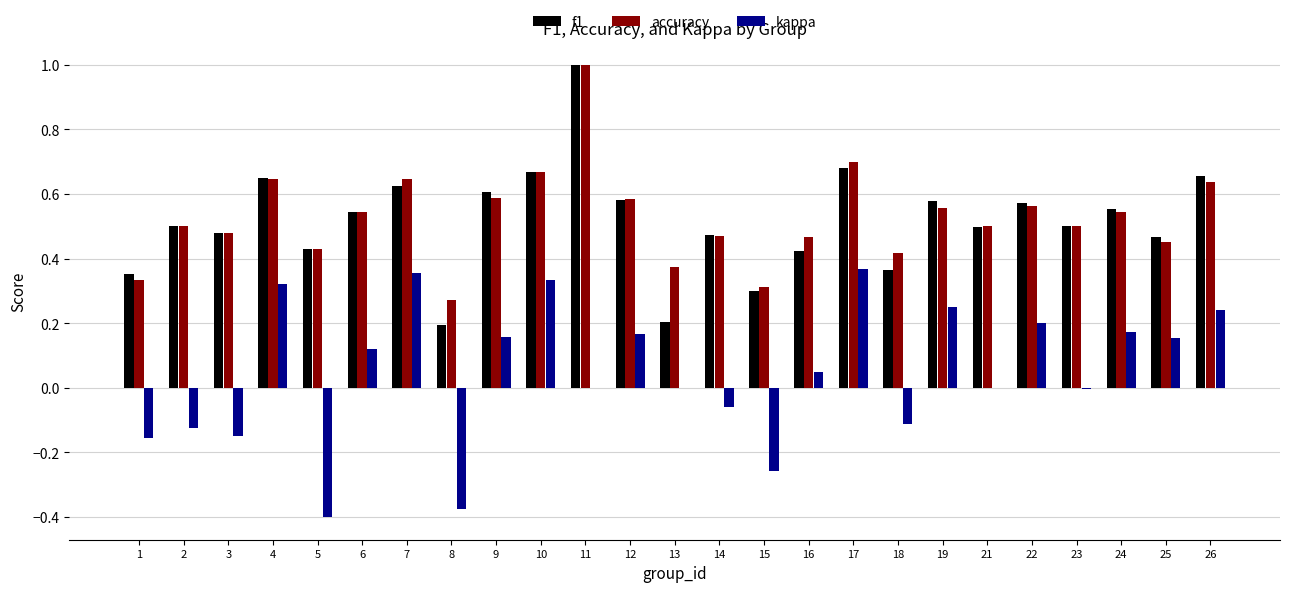

At which category is the sum across all series the highest?

11